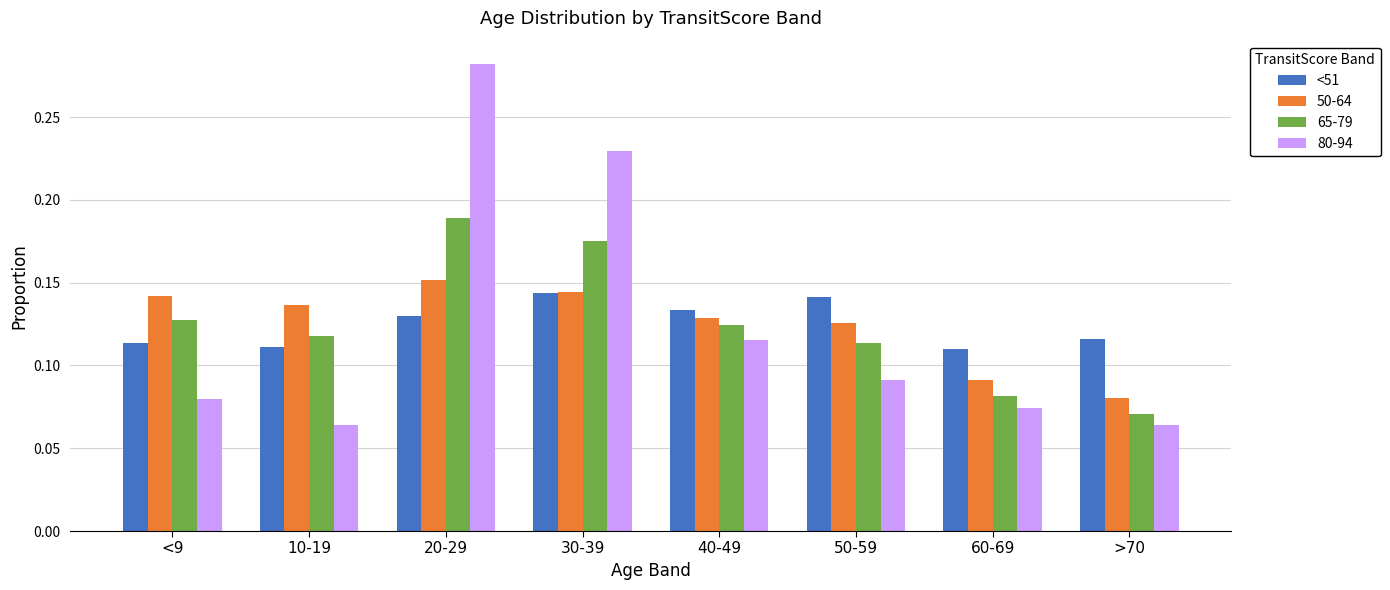

Which series has the widest spread of values?

80-94